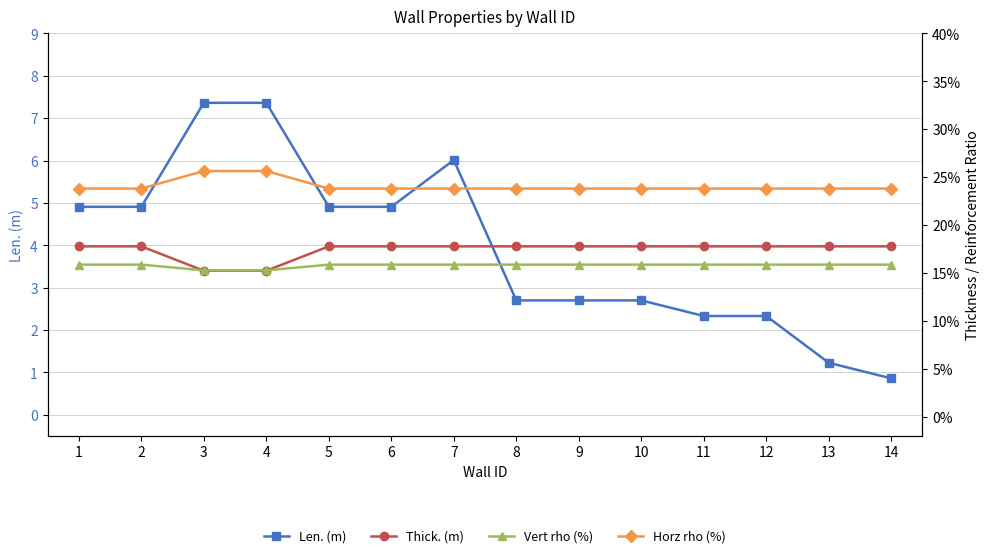

Which series has the widest spread of values?

Len. (m)